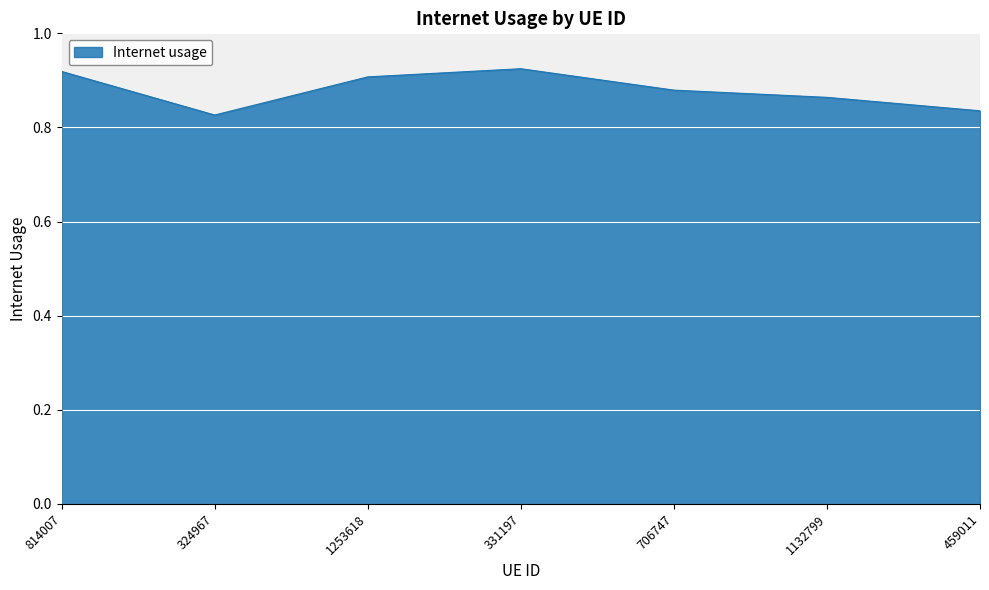

What position from the right is 459011?

1